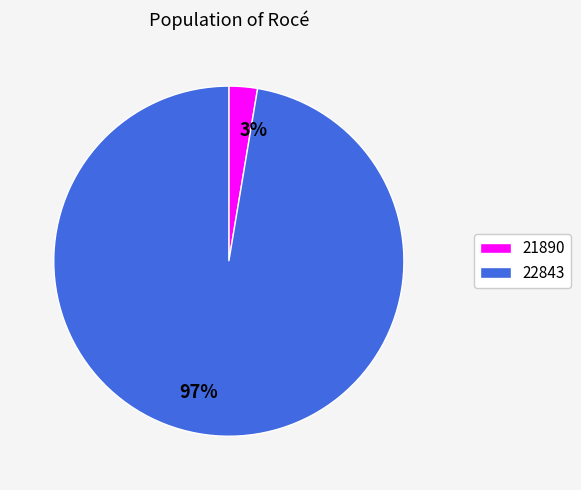

How many segments does this pie chart have?

2